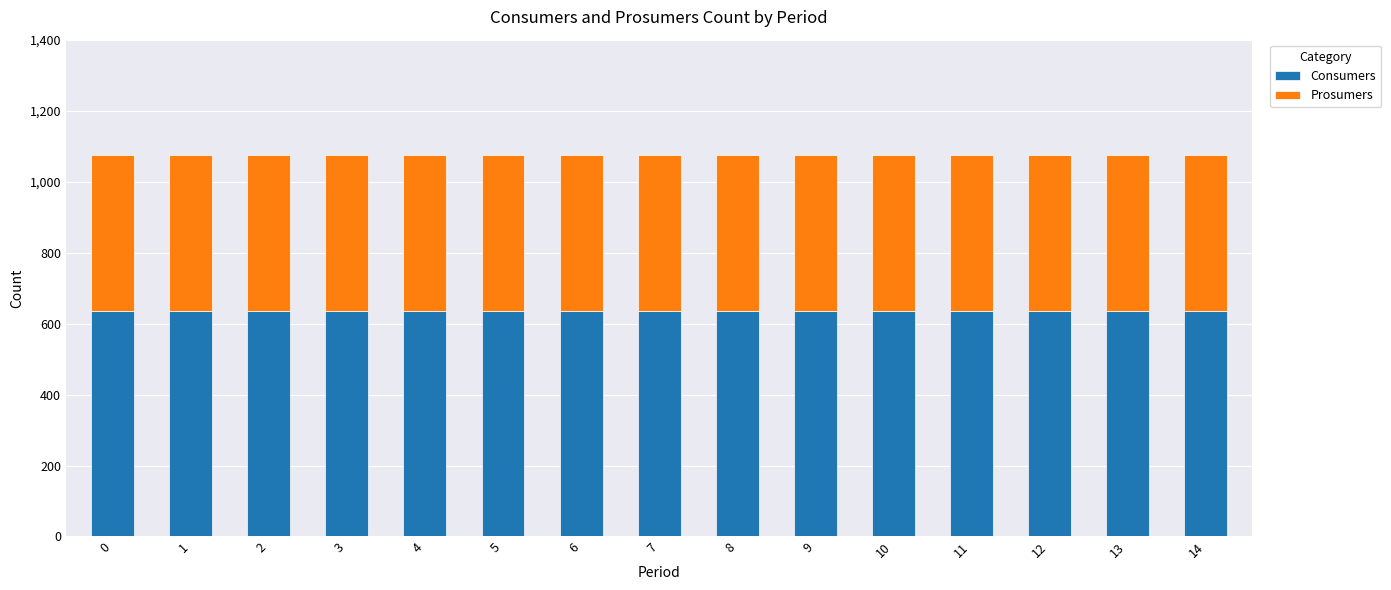

What is the maximum value for Consumers?

635